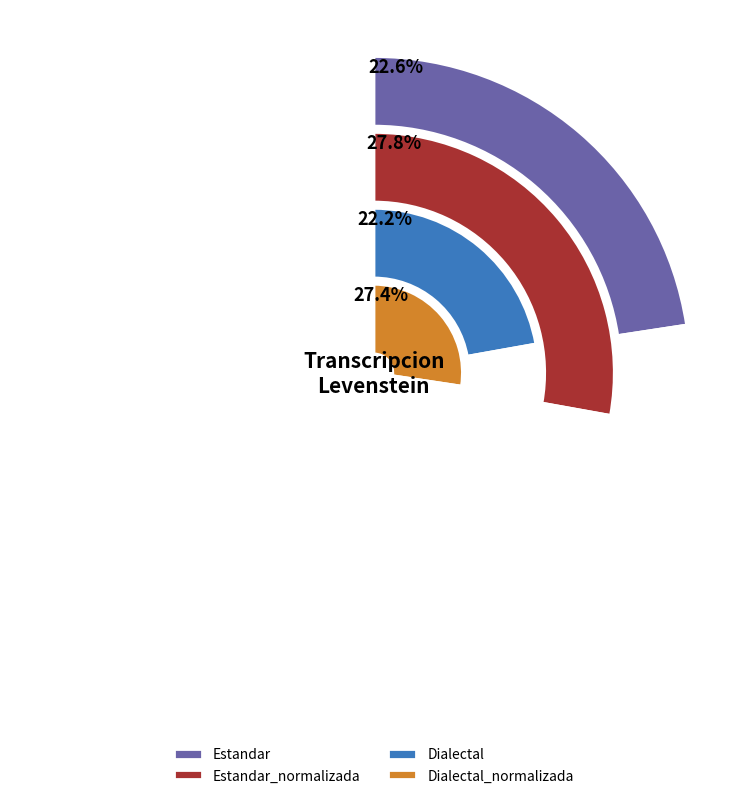

Is there any slice that represents more than half of the pie?

No